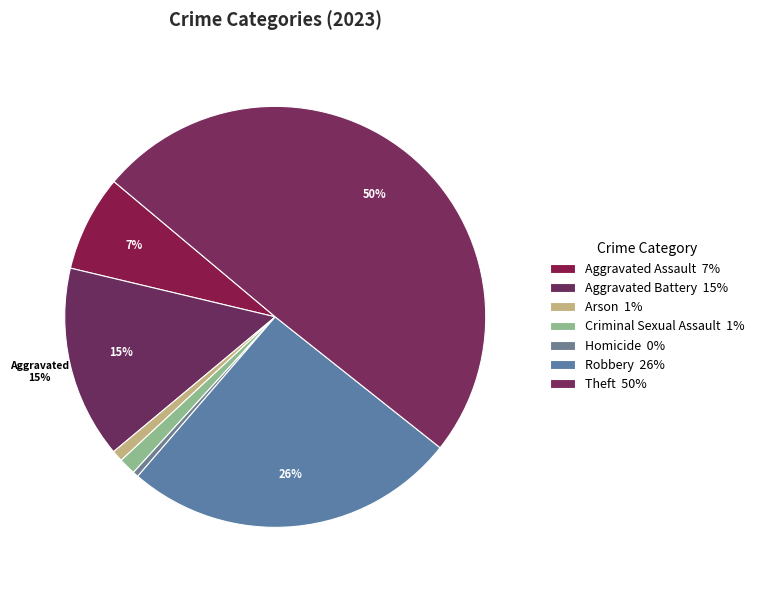

Which slice is the largest?

Theft